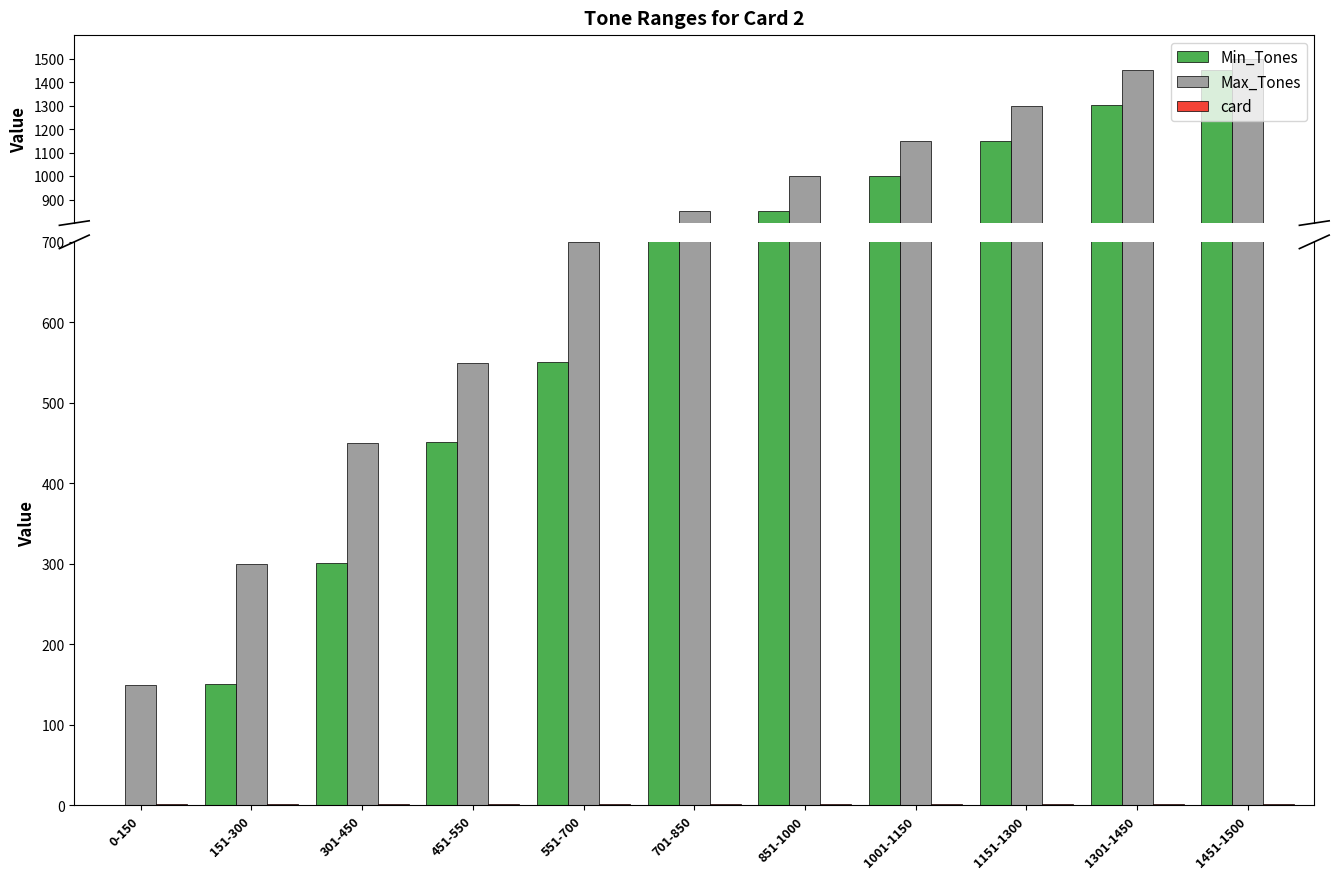

How many bars are there in each group?

3